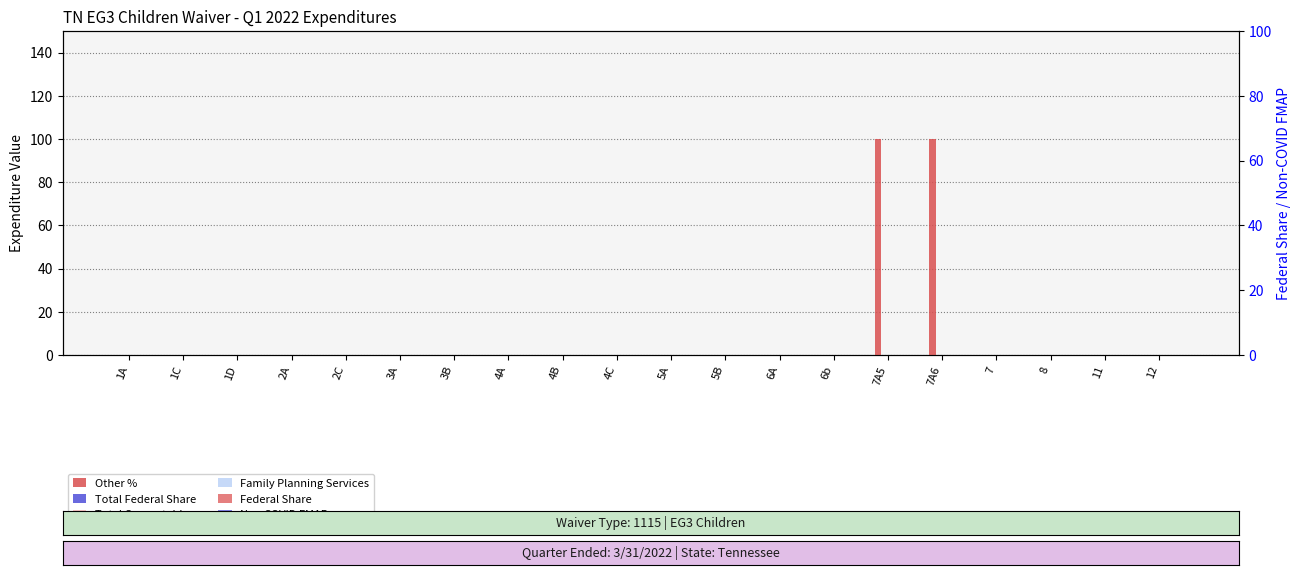

Rank the series at 5B from lowest to highest value.

Other %, Total Federal Share, Total Computable, Family Planning Services, Federal Share, Non COVID FMAP